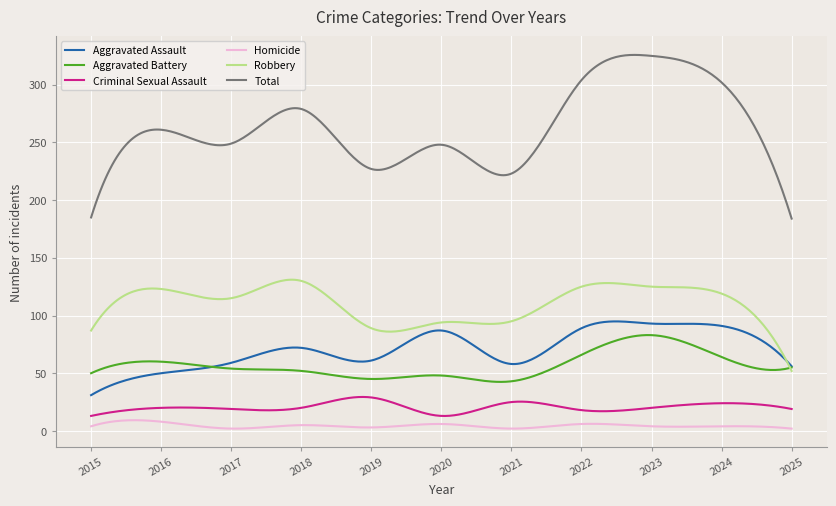

Which series has the largest range (max minus min)?

Total